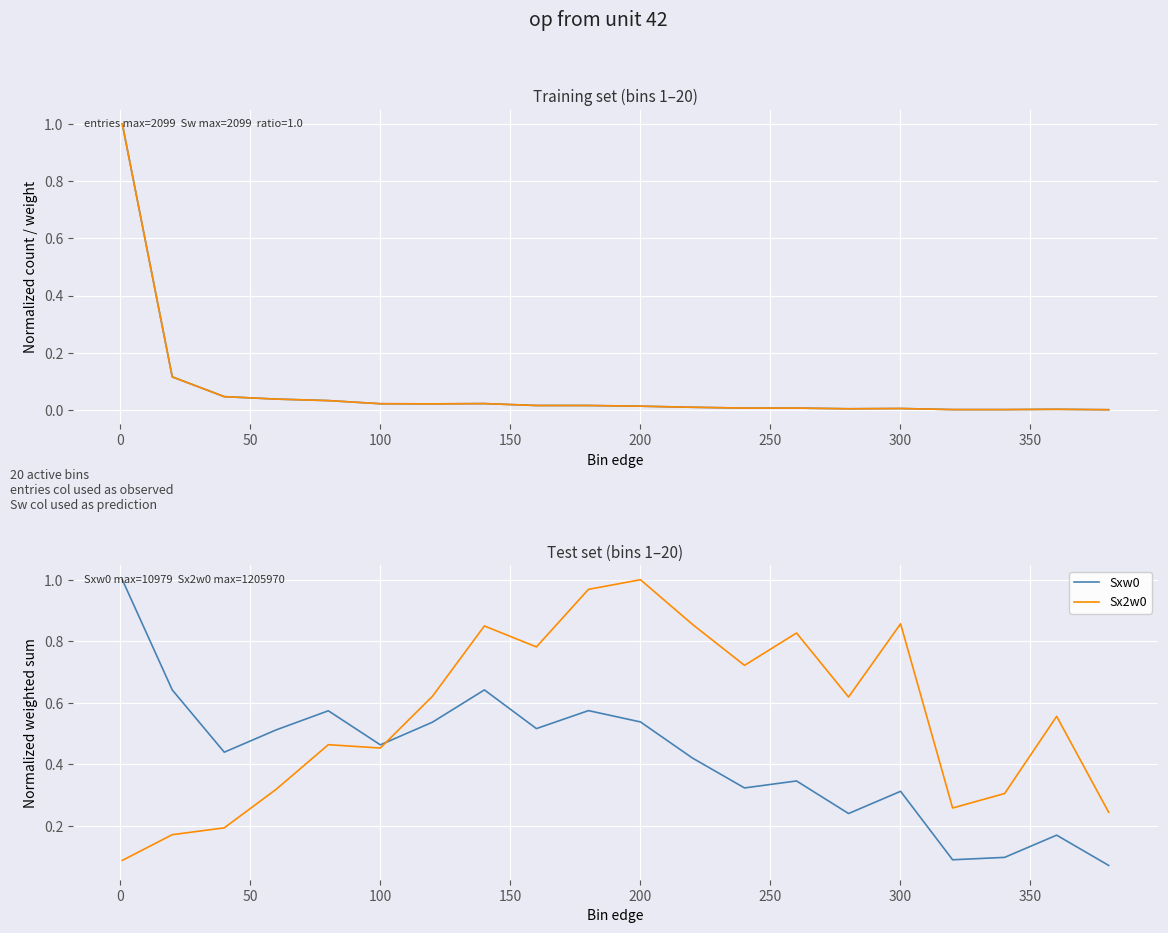

How many intersections are there between Sxw0 and Sx2w0?

1